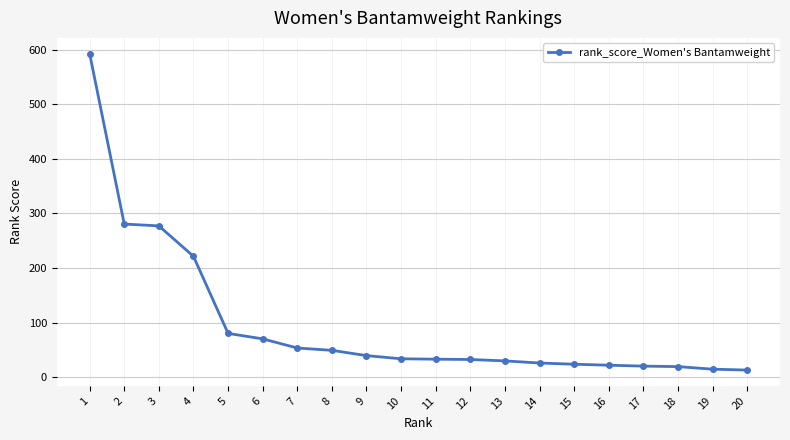

Is it true that the value at 16 is 22.3?

True